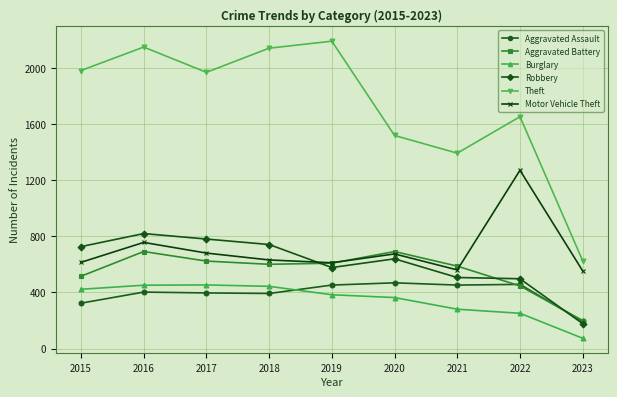

True or false: Robbery and Motor Vehicle Theft cross at least once.

True